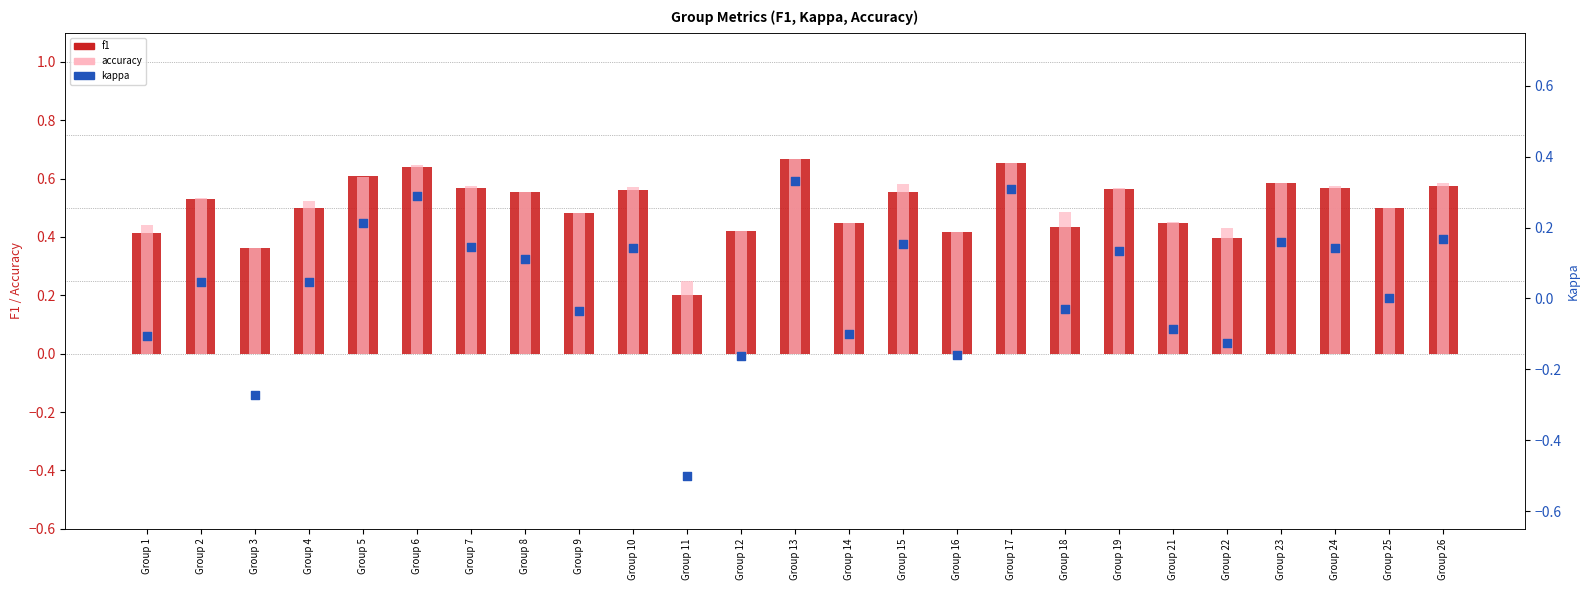

Which series has the widest spread of Y values?

kappa